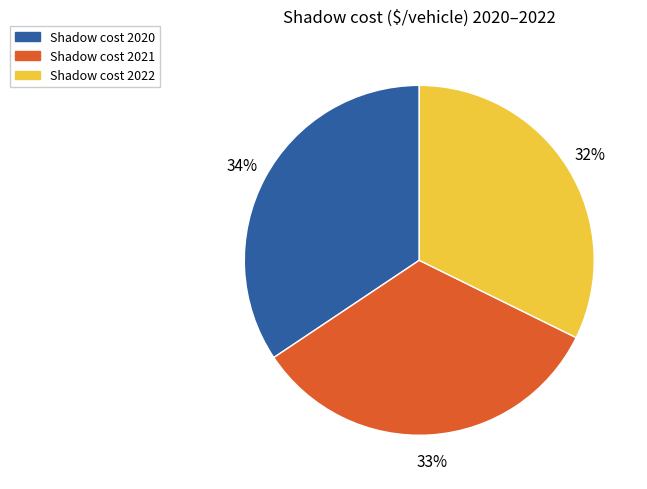

Rank the categories by value from lowest to highest.

Shadow cost 2022, Shadow cost 2021, Shadow cost 2020